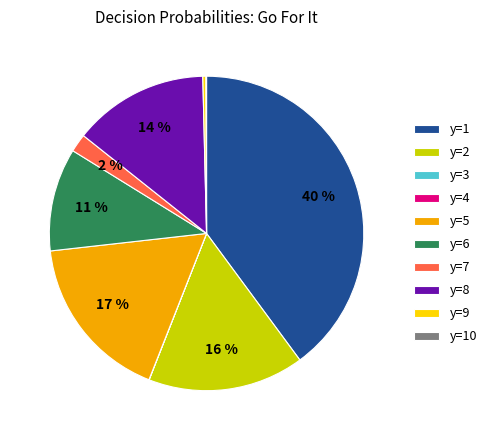

To the nearest percent, what is the average slice percentage?

10%